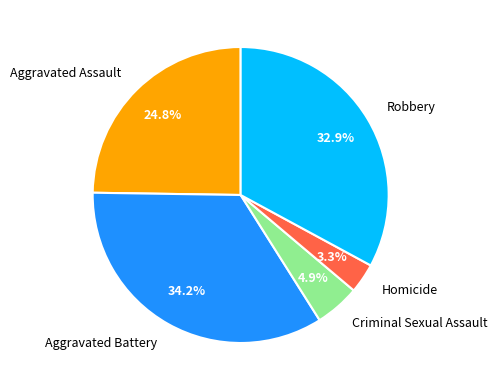

To the nearest percent, what portion does Robbery represent?

33%